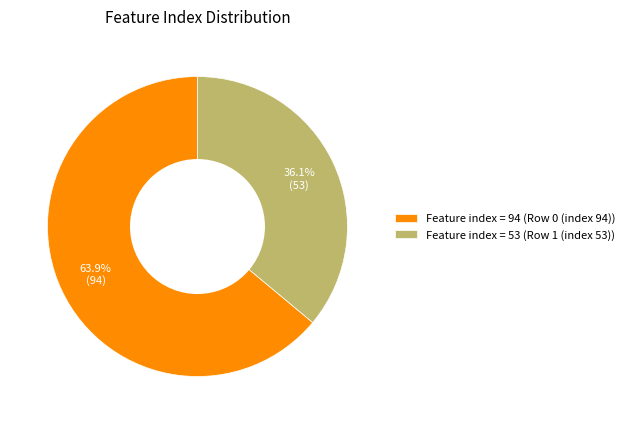

Combined, what portion of the pie is Feature index = 53 (Row 1 (index 53)) and Feature index = 94 (Row 0 (index 94))?

100.0%